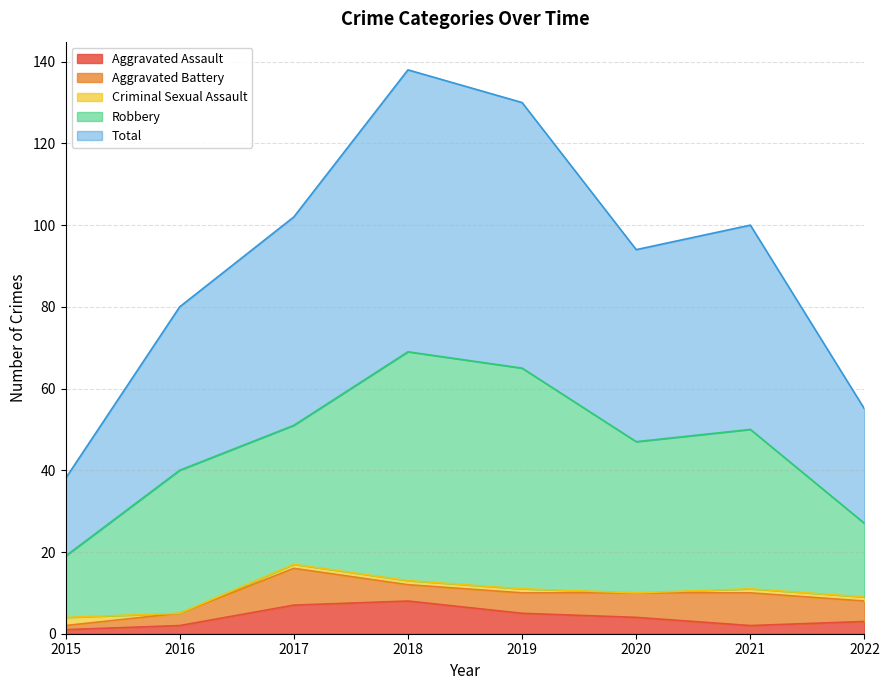

Reading left to right, what are all the values shown in this chart?

Aggravated Assault: 2015=1	2016=2	2017=7	2018=8	2019=5	2020=4	2021=2	2022=3
Aggravated Battery: 2015=1	2016=3	2017=9	2018=4	2019=5	2020=6	2021=8	2022=5
Criminal Sexual Assault: 2015=2	2016=0	2017=1	2018=1	2019=1	2020=0	2021=1	2022=1
Robbery: 2015=15	2016=35	2017=34	2018=56	2019=54	2020=37	2021=39	2022=18
Total: 2015=19	2016=40	2017=51	2018=69	2019=65	2020=47	2021=50	2022=28